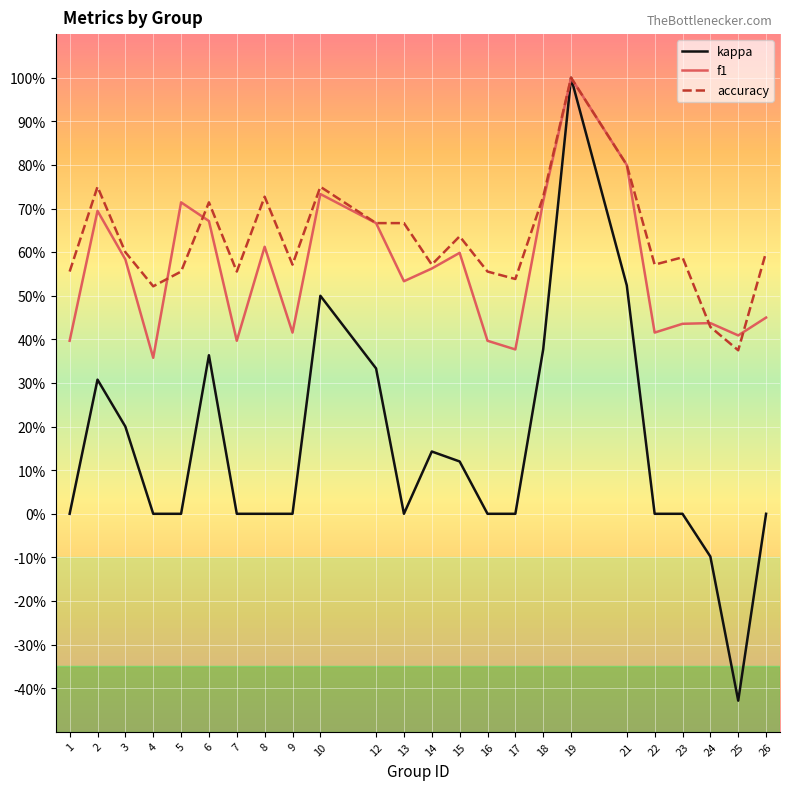

What are all the series names shown in the legend?

kappa, f1, accuracy